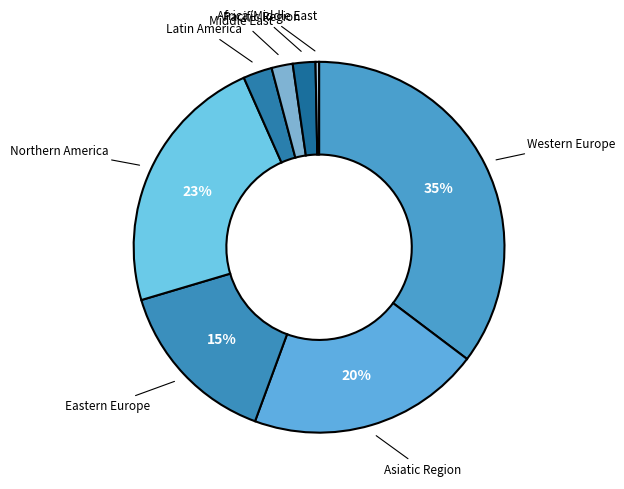

How many segments does this pie chart have?

8